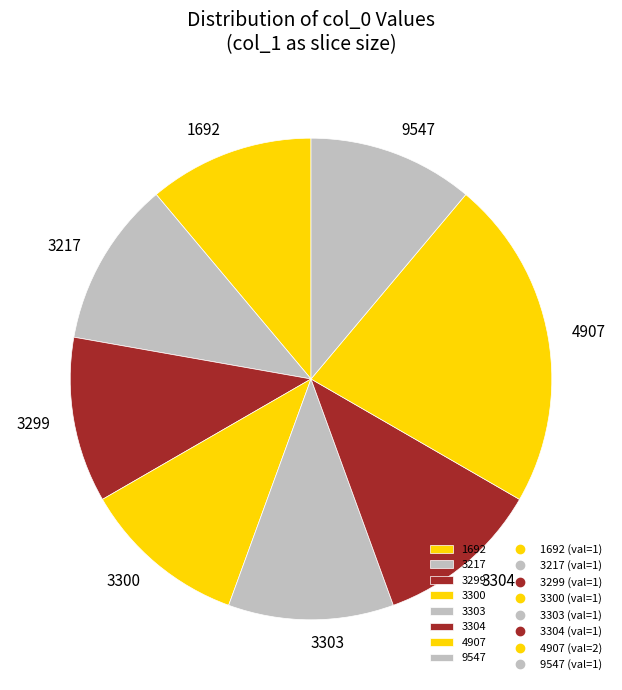

Approximately how many times larger is the value at 9547 compared to 4907?

0.5